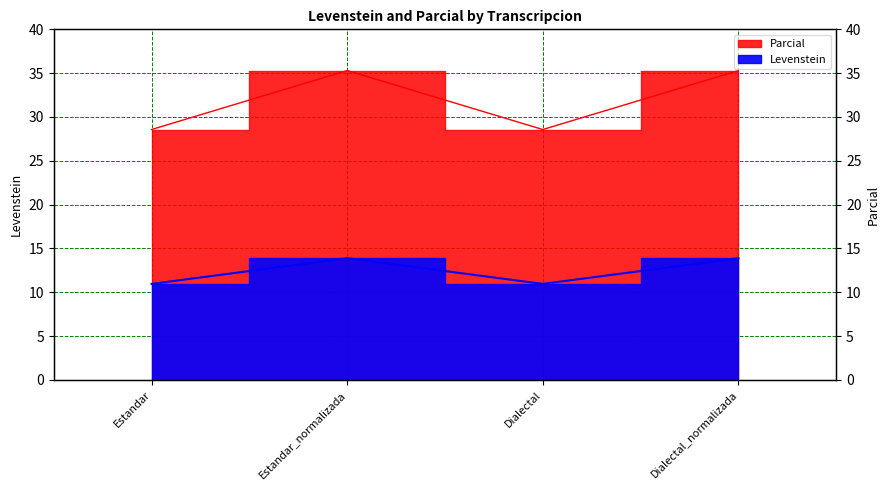

Where is the first local maximum for Parcial?

Estandar_normalizada